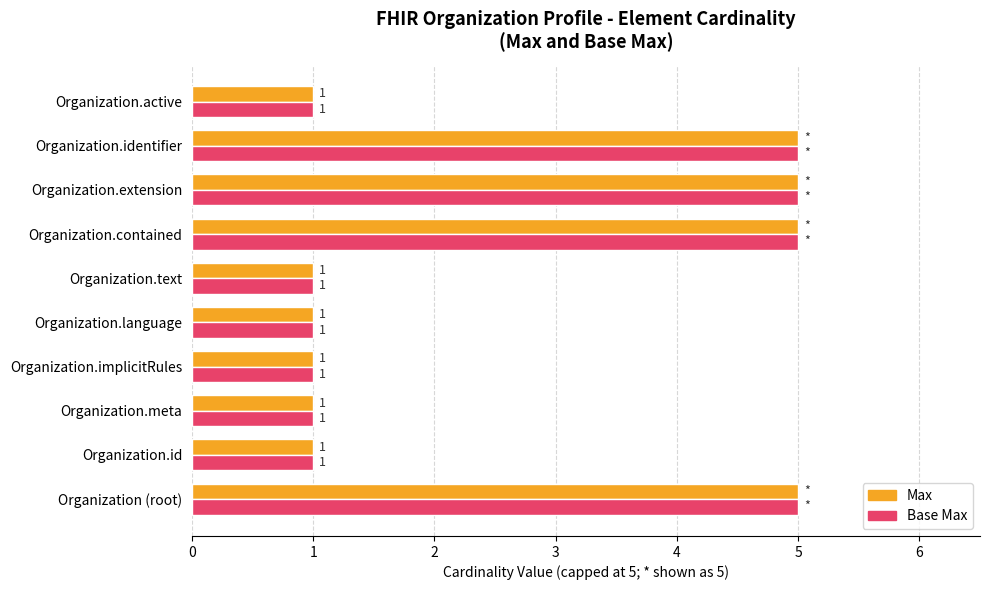

At how many categories does at least one series exceed 3?

4